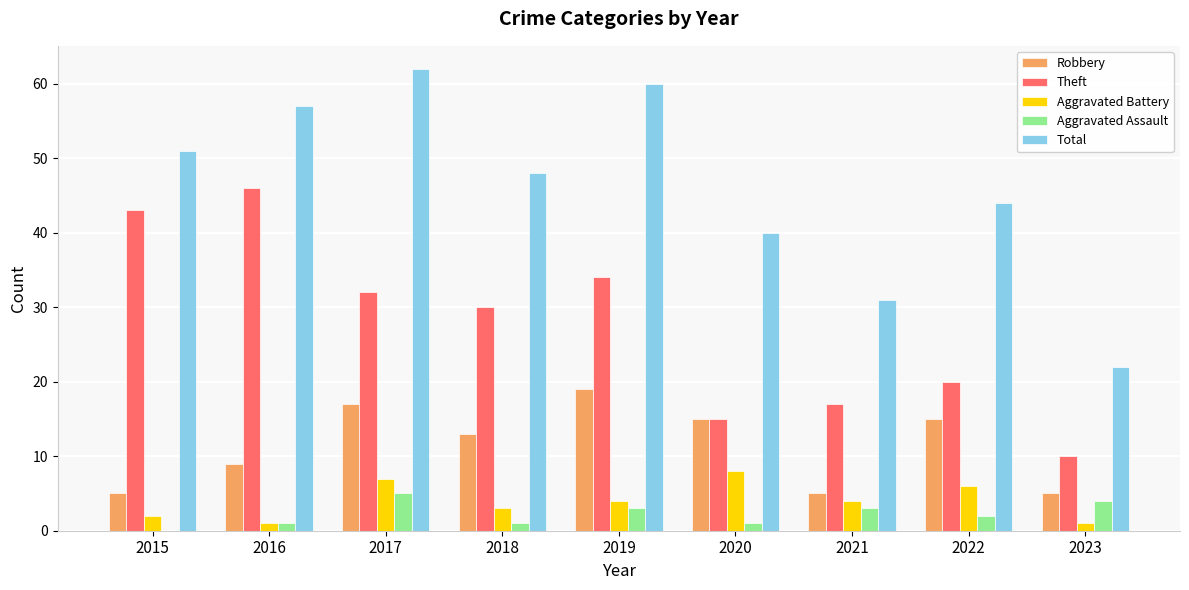

Which category has the highest value in the Aggravated Battery series?

2020